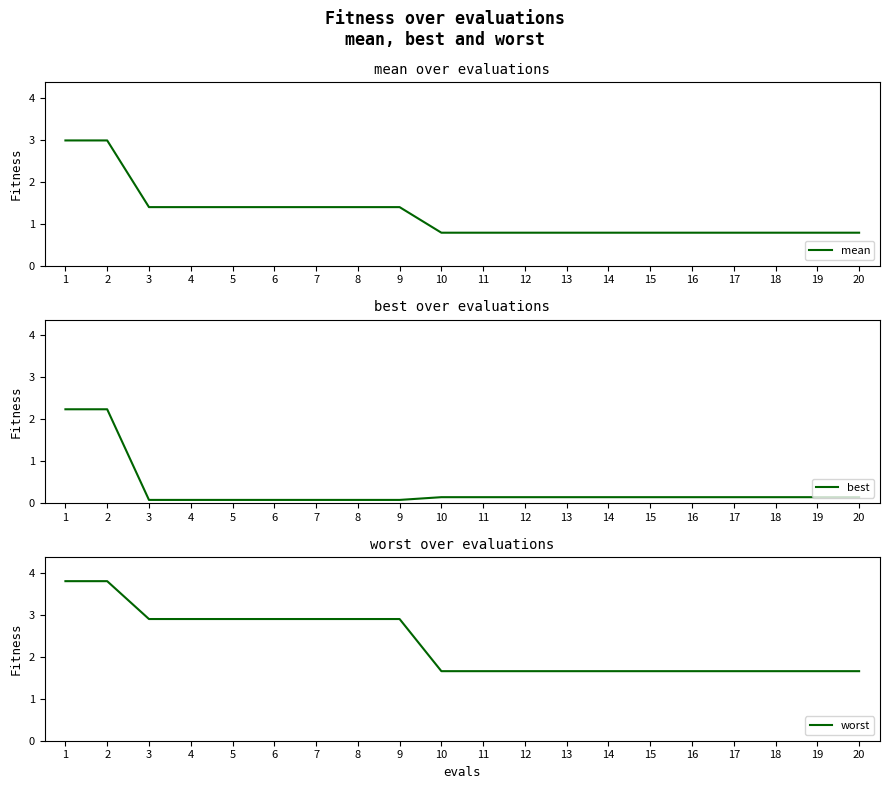

At which label does mean reach its minimum?

10